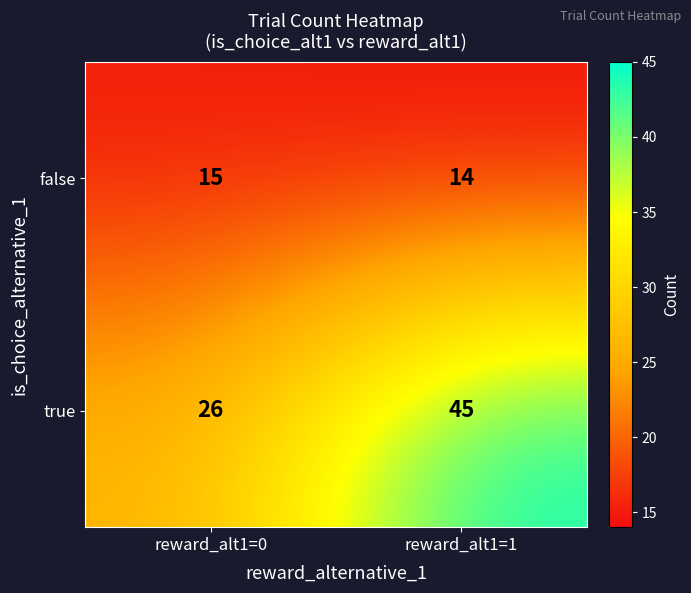

Which series has the widest spread of values?

true